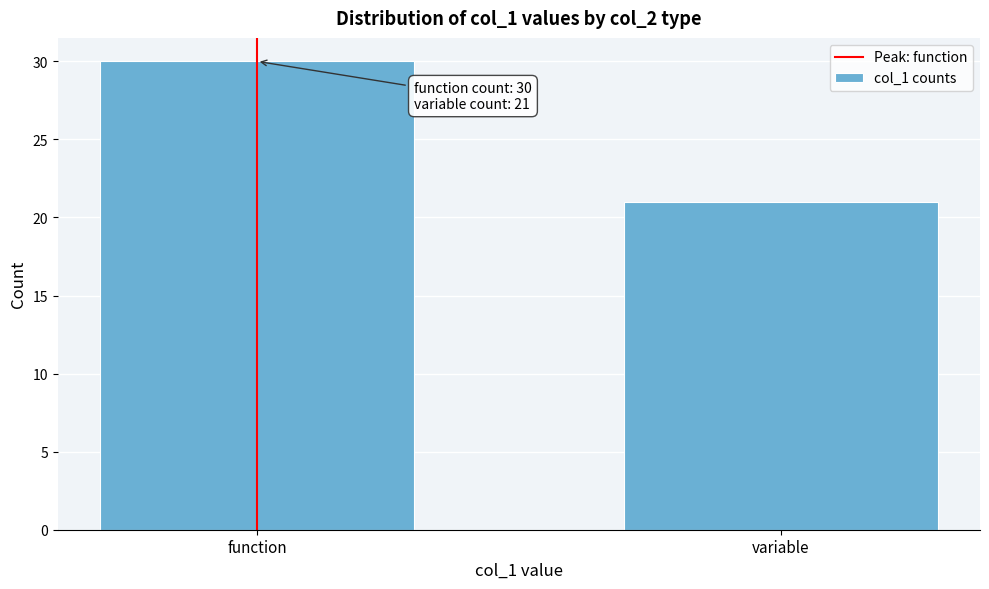

Reading left to right, list all the values displayed in this chart.

function=30	variable=21